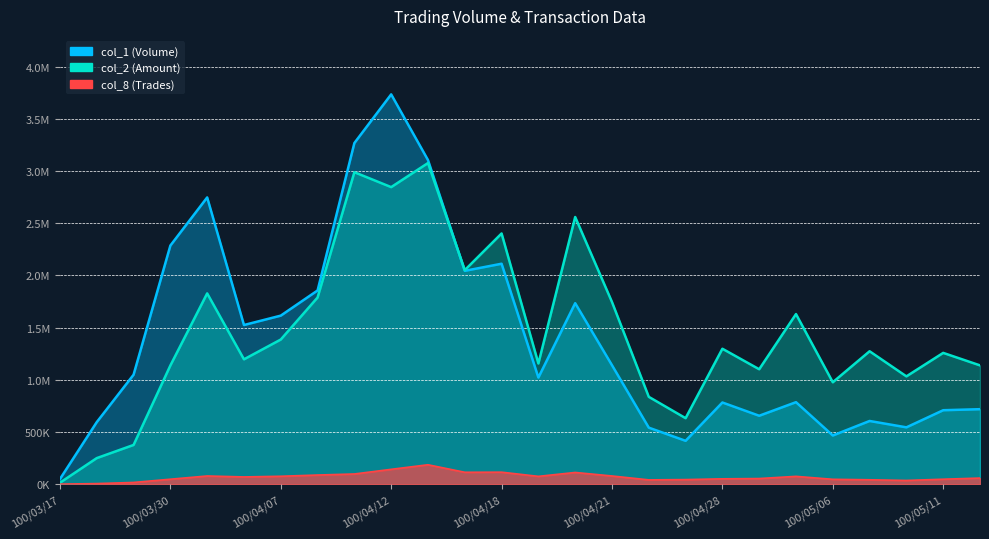

Count the number of categories in the chart.

26